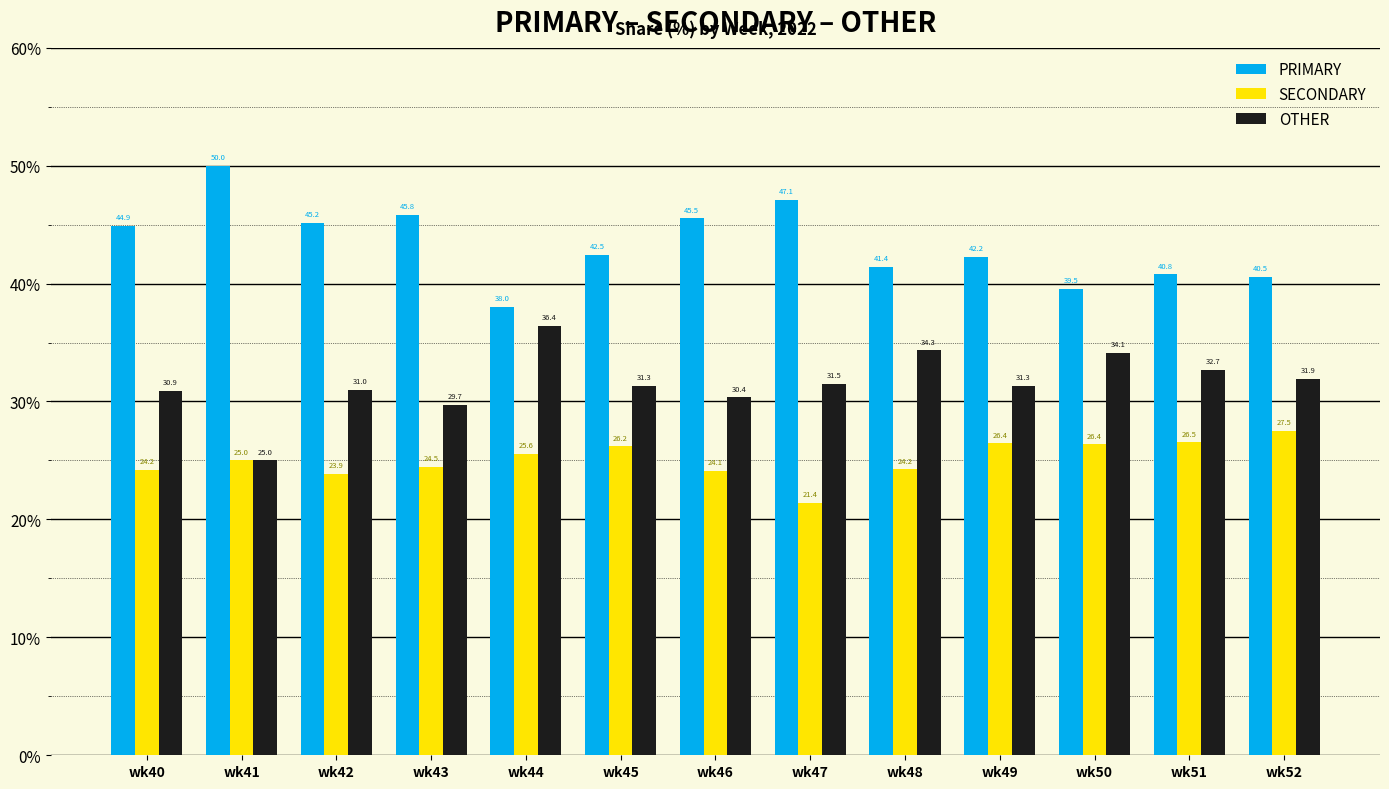

What is the difference between the PRIMARY values at wk49 and wk41?

7.8